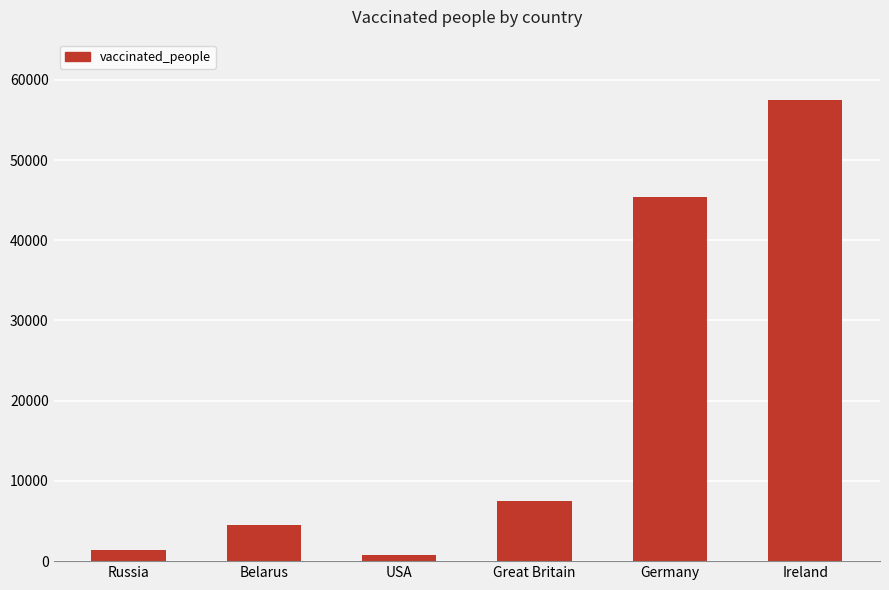

List the labels in order of value, smallest first.

USA, Russia, Belarus, Great Britain, Germany, Ireland